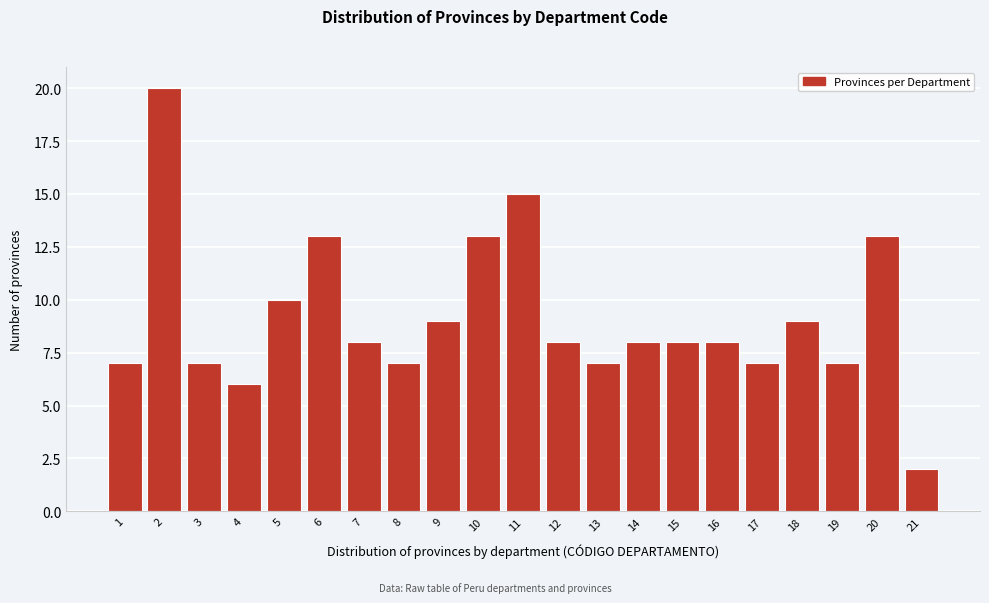

Reading left to right, transcribe all the data shown in this chart.

7	20	7	6	10	13	8	7	9	13	15	8	7	8	8	8	7	9	7	13	2